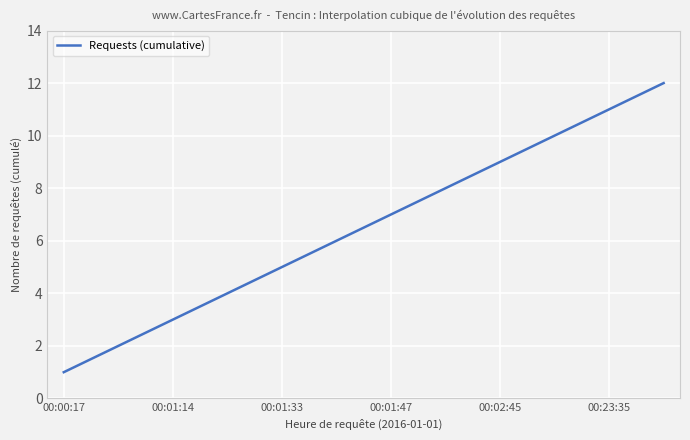

What is the maximum value shown in the chart?

12.0